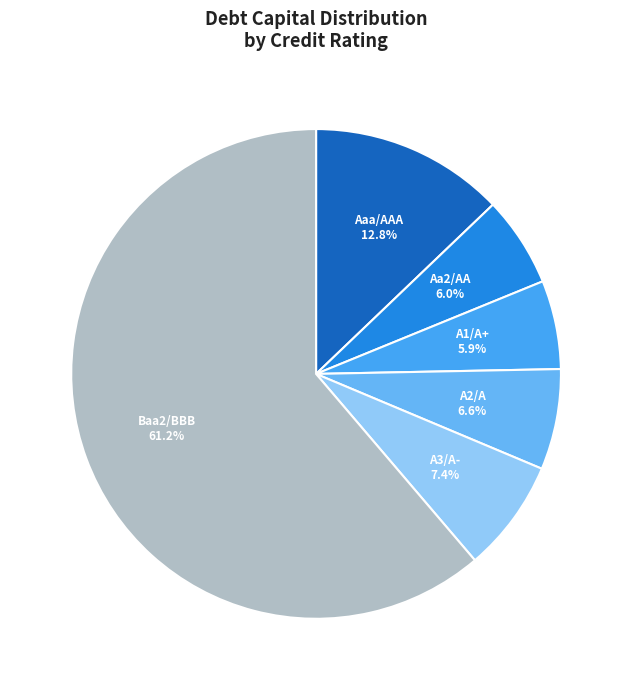

How many slices are in this pie chart?

6